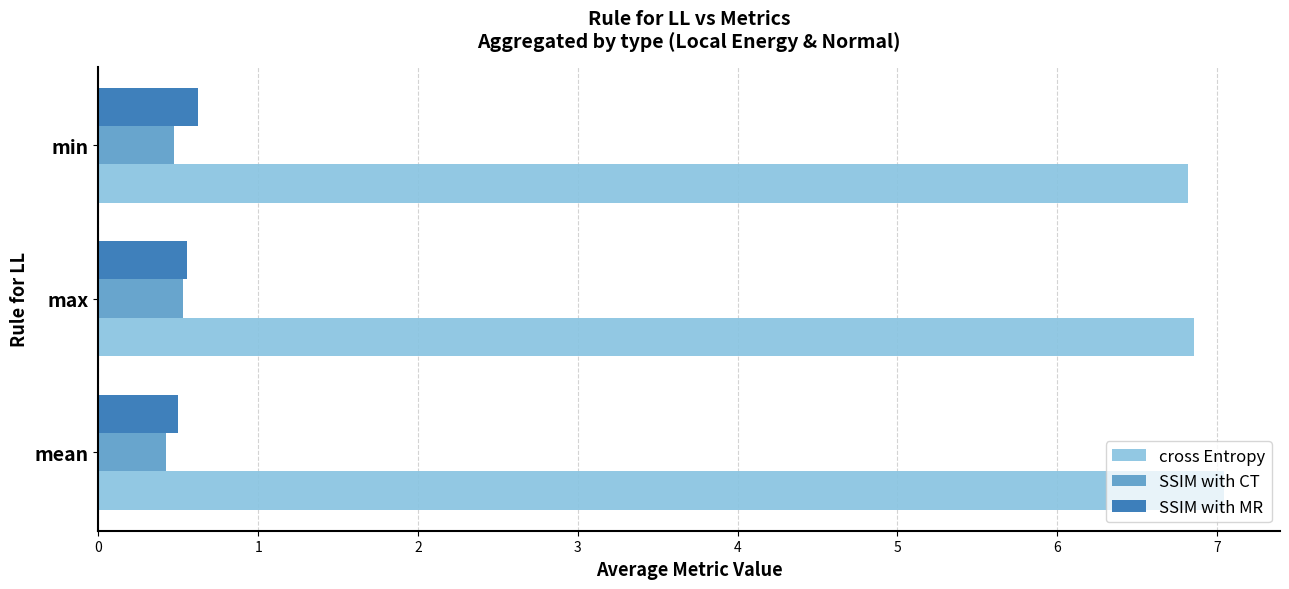

What is the minimum value shown in the chart?

0.4